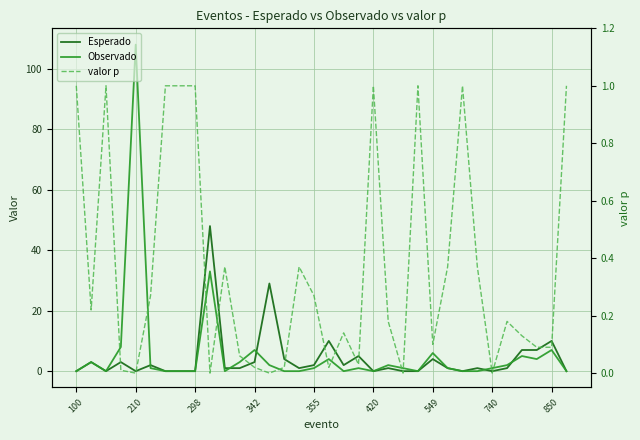

Rank the series by their average value, from lowest to highest.

valor p, Esperado, Observado